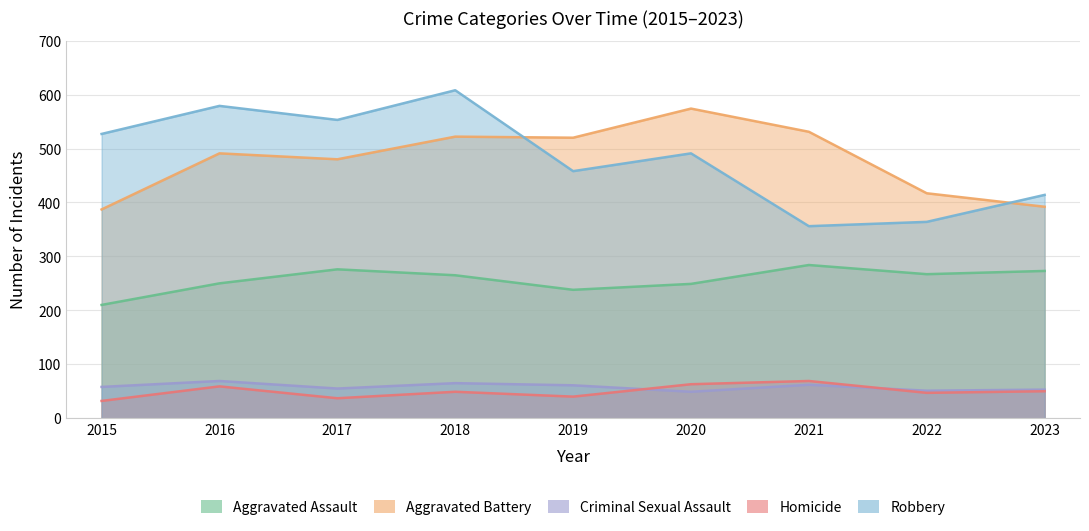

Is it true that Aggravated Assault equals 448 at 2017?

False